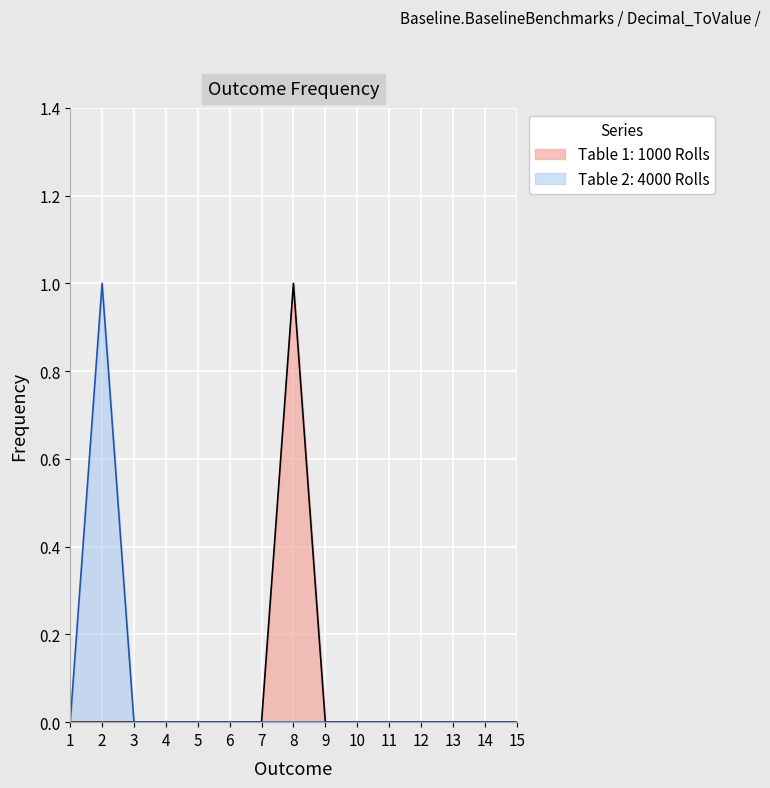

List the series in order of their peak value, lowest first.

Table 1: 1000 Rolls, Table 2: 4000 Rolls